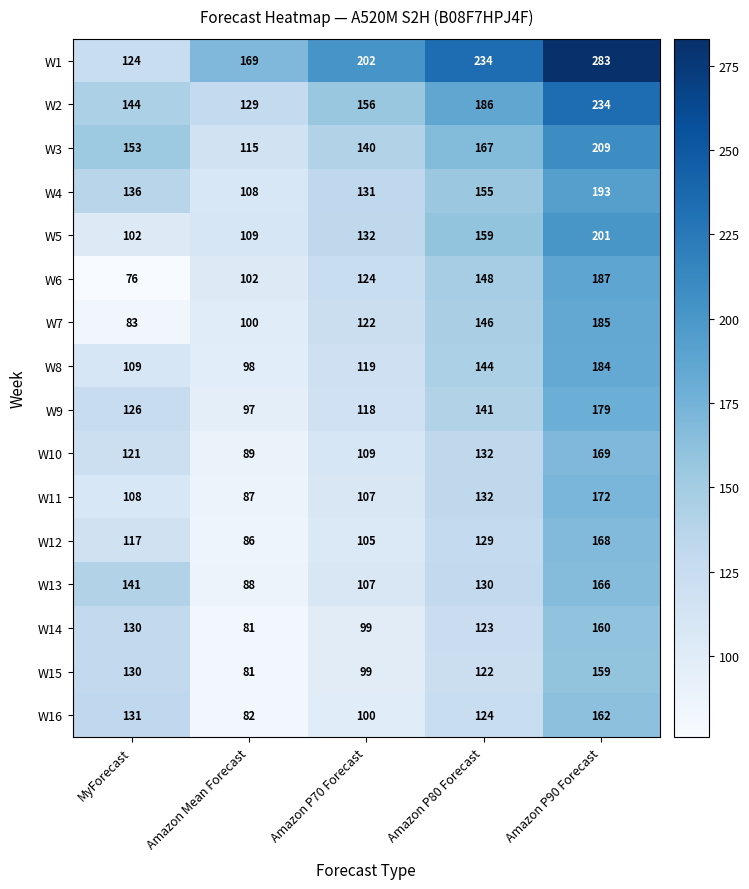

What is the approximate value of W7 at Amazon P70 Forecast, to the nearest 10?

120